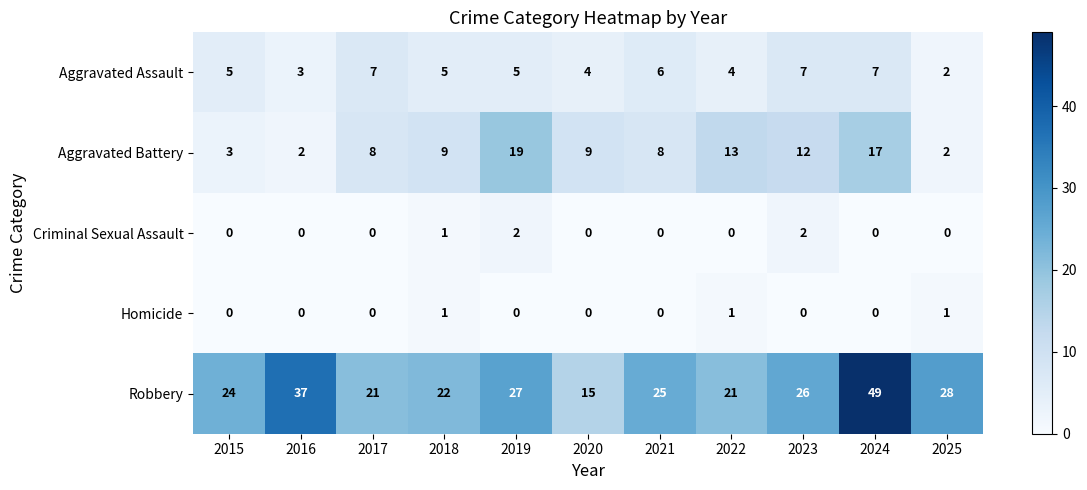

Which category has the highest value across all series?

2024